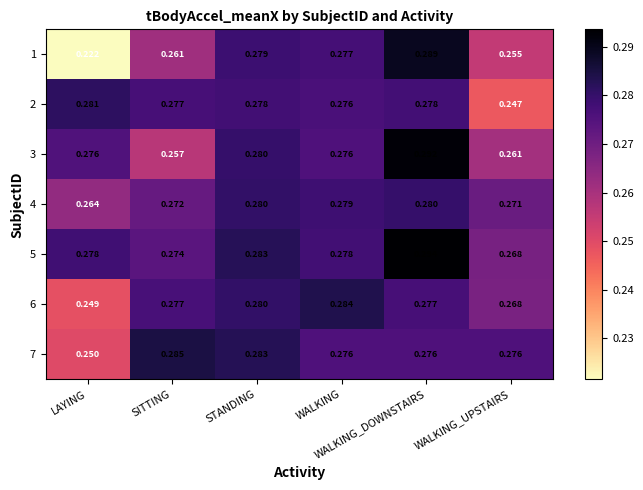

Reading left to right, what are all the values shown in this chart?

1: LAYING=0.2	SITTING=0.3	STANDING=0.3	WALKING=0.3	WALKING_DOWNSTAIRS=0.3	WALKING_UPSTAIRS=0.3
2: LAYING=0.3	SITTING=0.3	STANDING=0.3	WALKING=0.3	WALKING_DOWNSTAIRS=0.3	WALKING_UPSTAIRS=0.2
3: LAYING=0.3	SITTING=0.3	STANDING=0.3	WALKING=0.3	WALKING_DOWNSTAIRS=0.3	WALKING_UPSTAIRS=0.3
4: LAYING=0.3	SITTING=0.3	STANDING=0.3	WALKING=0.3	WALKING_DOWNSTAIRS=0.3	WALKING_UPSTAIRS=0.3
5: LAYING=0.3	SITTING=0.3	STANDING=0.3	WALKING=0.3	WALKING_DOWNSTAIRS=0.3	WALKING_UPSTAIRS=0.3
6: LAYING=0.2	SITTING=0.3	STANDING=0.3	WALKING=0.3	WALKING_DOWNSTAIRS=0.3	WALKING_UPSTAIRS=0.3
7: LAYING=0.2	SITTING=0.3	STANDING=0.3	WALKING=0.3	WALKING_DOWNSTAIRS=0.3	WALKING_UPSTAIRS=0.3